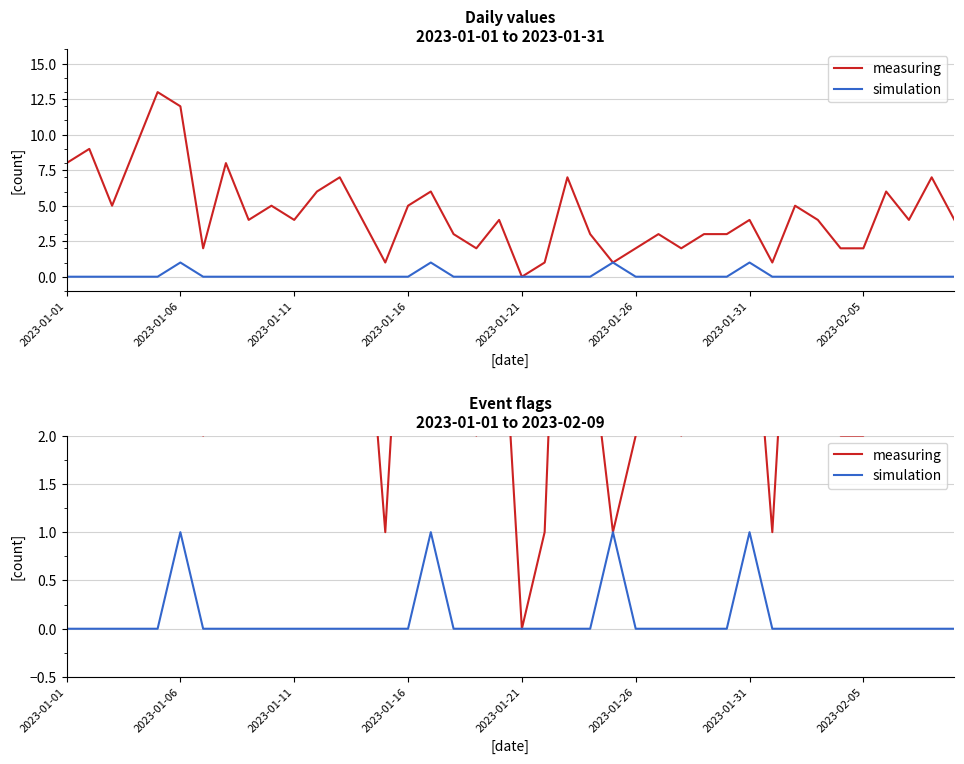

How many categories are shown in the chart?

40